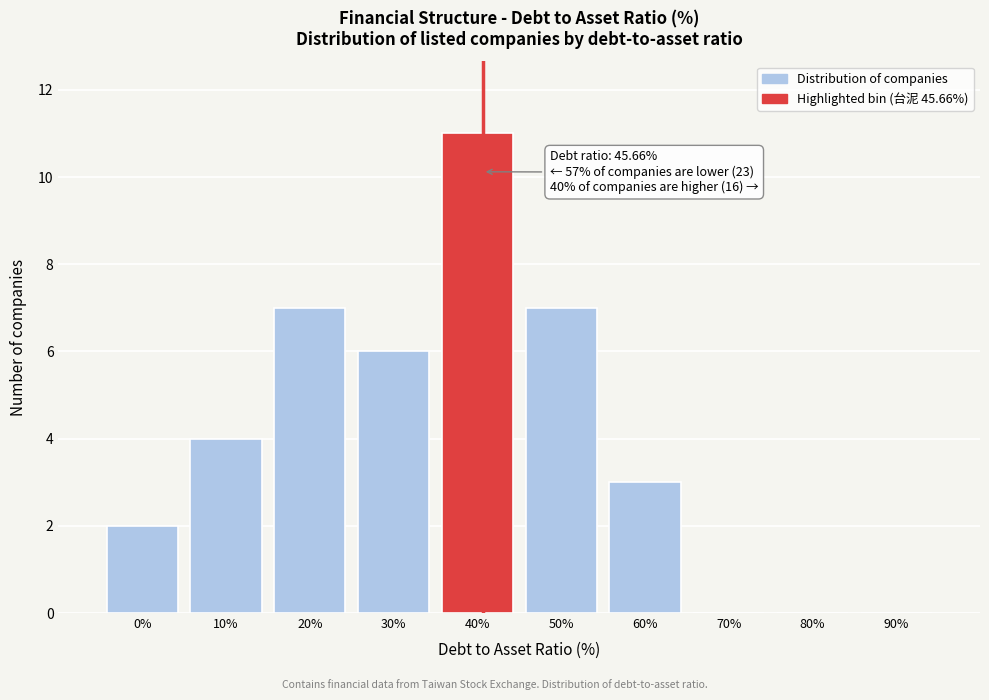

Reading left to right, extract all data points from this chart.

0%=2	10%=4	20%=7	30%=6	40%=11	50%=7	60%=3	70%=0	80%=0	90%=0